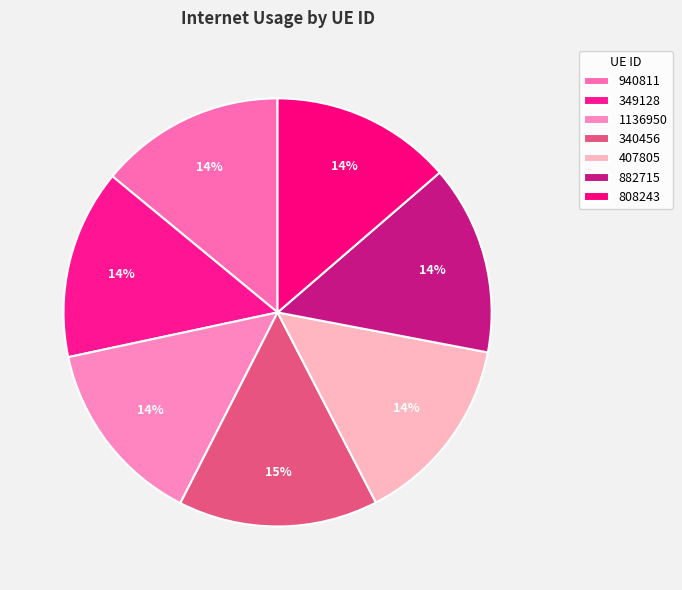

How many slices are in this pie chart?

7